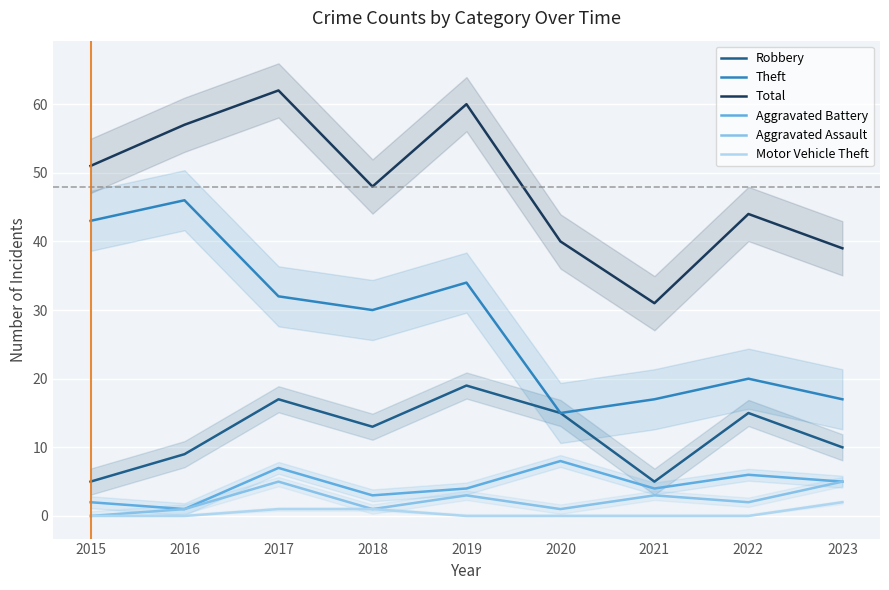

At which label does Total first exceed 48?

2015